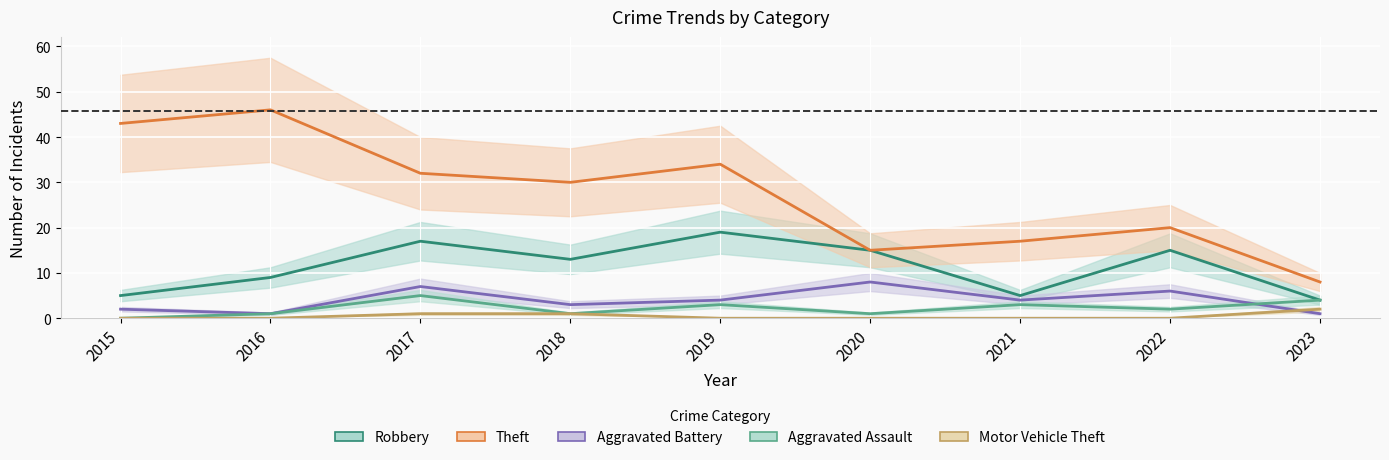

What are all the series names shown in the legend?

Robbery, Theft, Aggravated Battery, Aggravated Assault, Motor Vehicle Theft